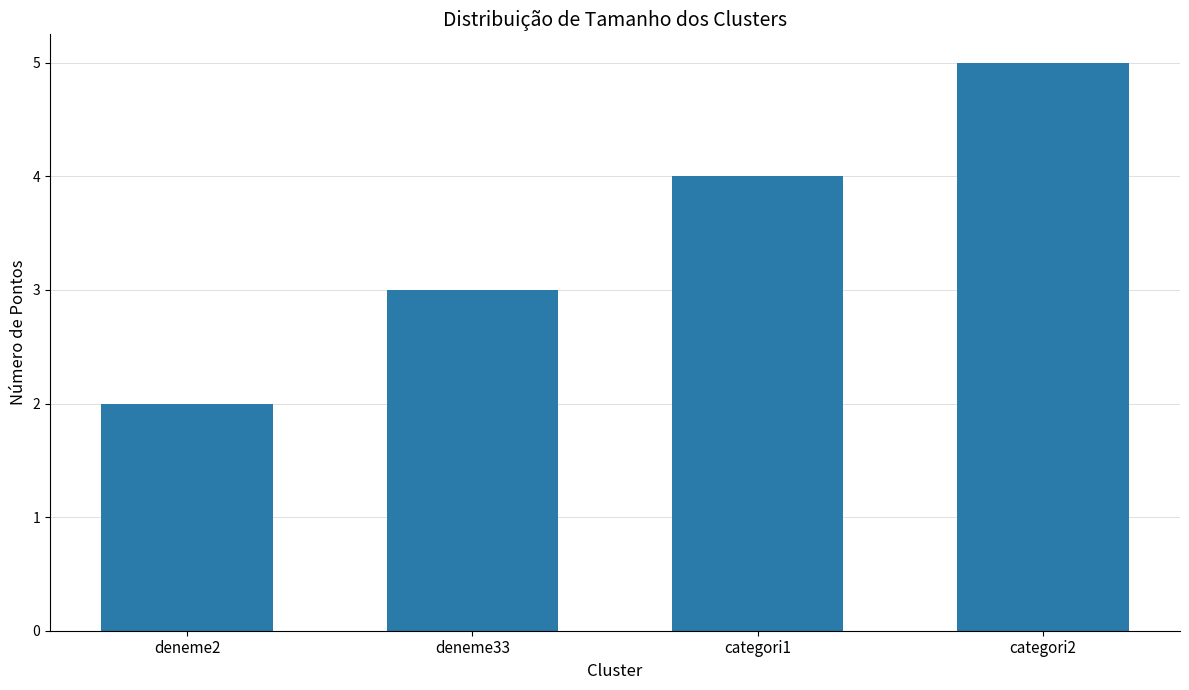

Count the number of categories in the chart.

4